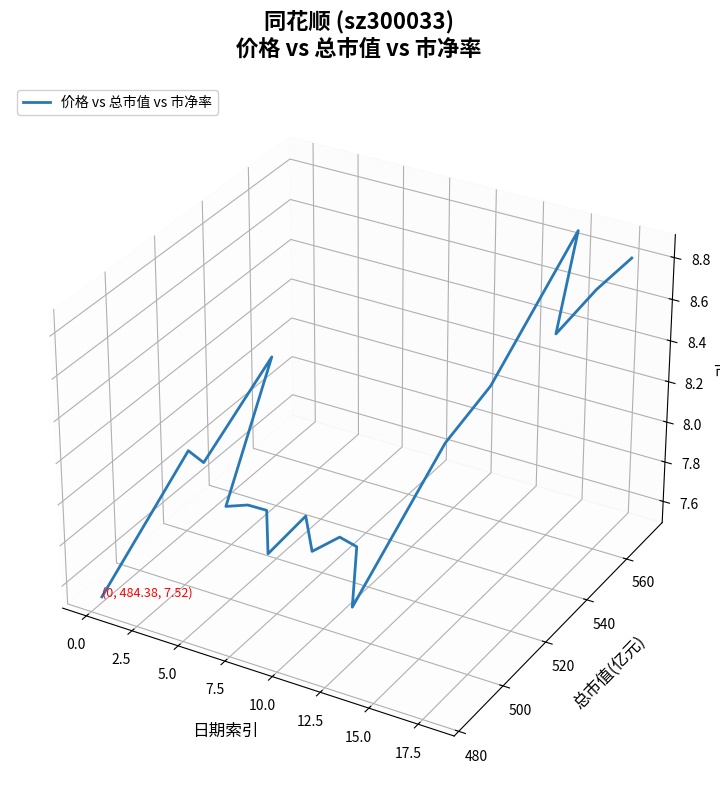

True or false: there are more than 2 points higher than both neighbors.

True